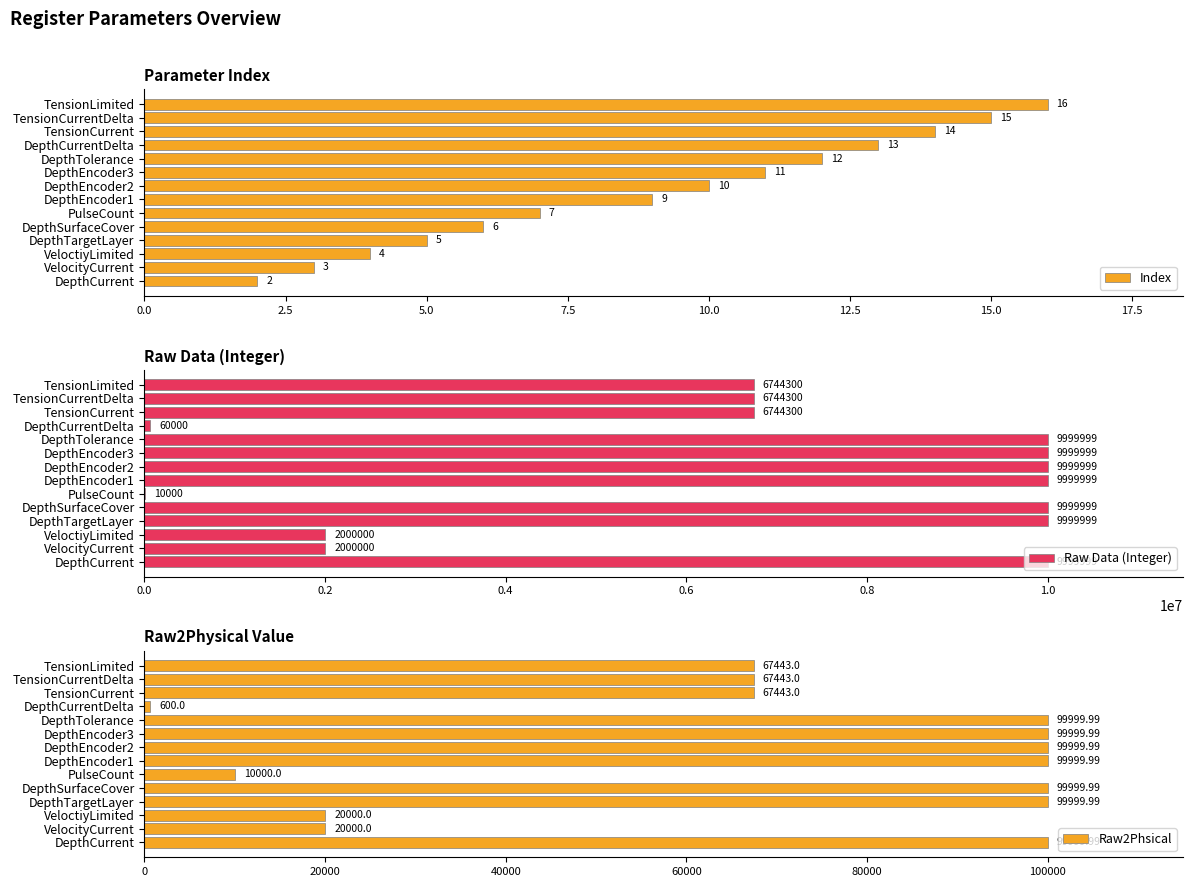

At which label is Index closest to 9?

DepthEncoder1